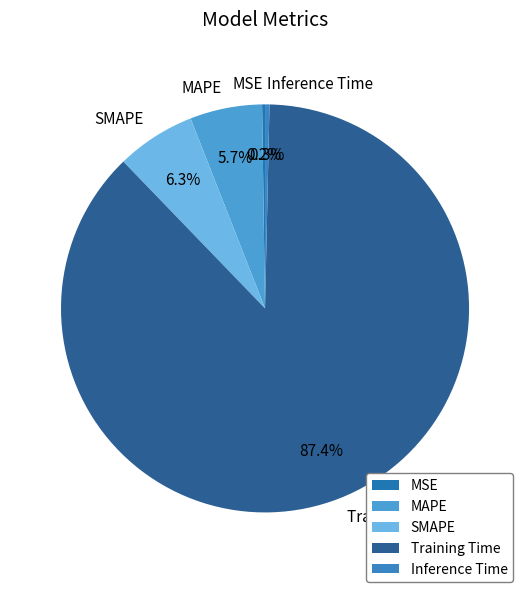

Do MAPE and Training Time together represent more than half of the pie?

Yes